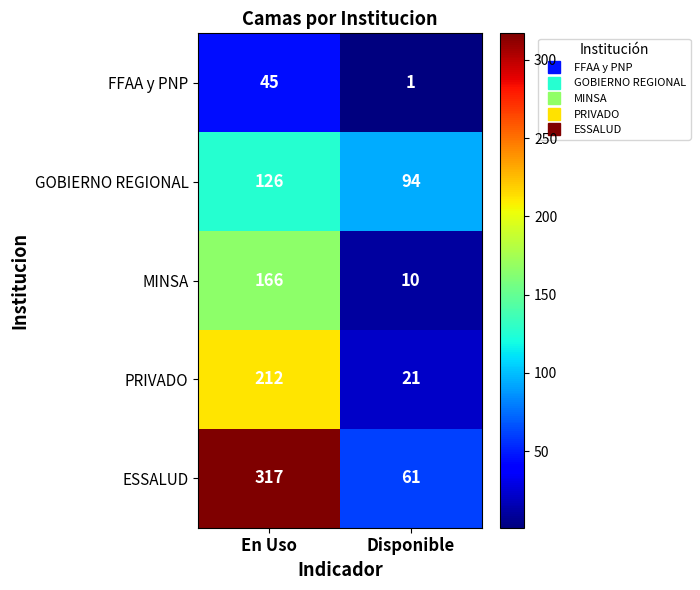

How many categories are shown in the chart?

2